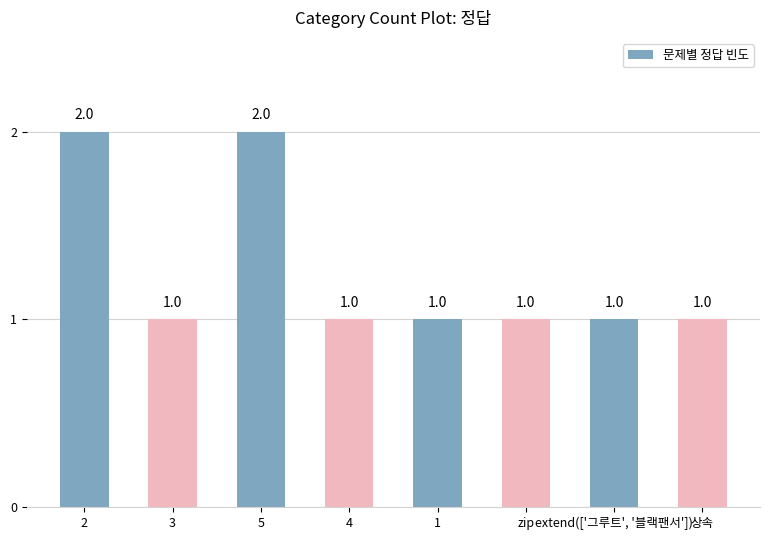

What is the label of the 8th bar from the right?

2